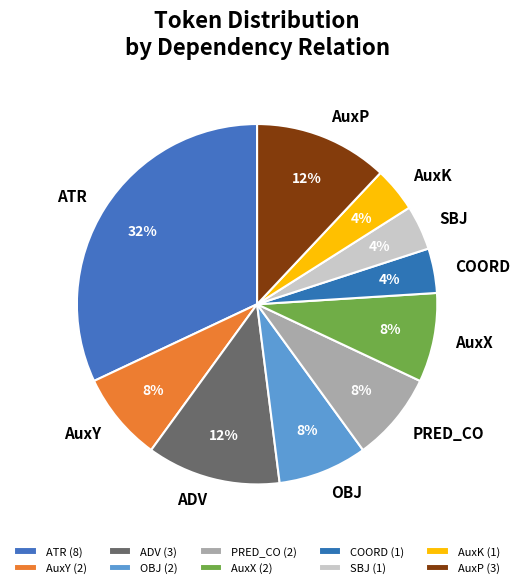

How many slices are in this pie chart?

10